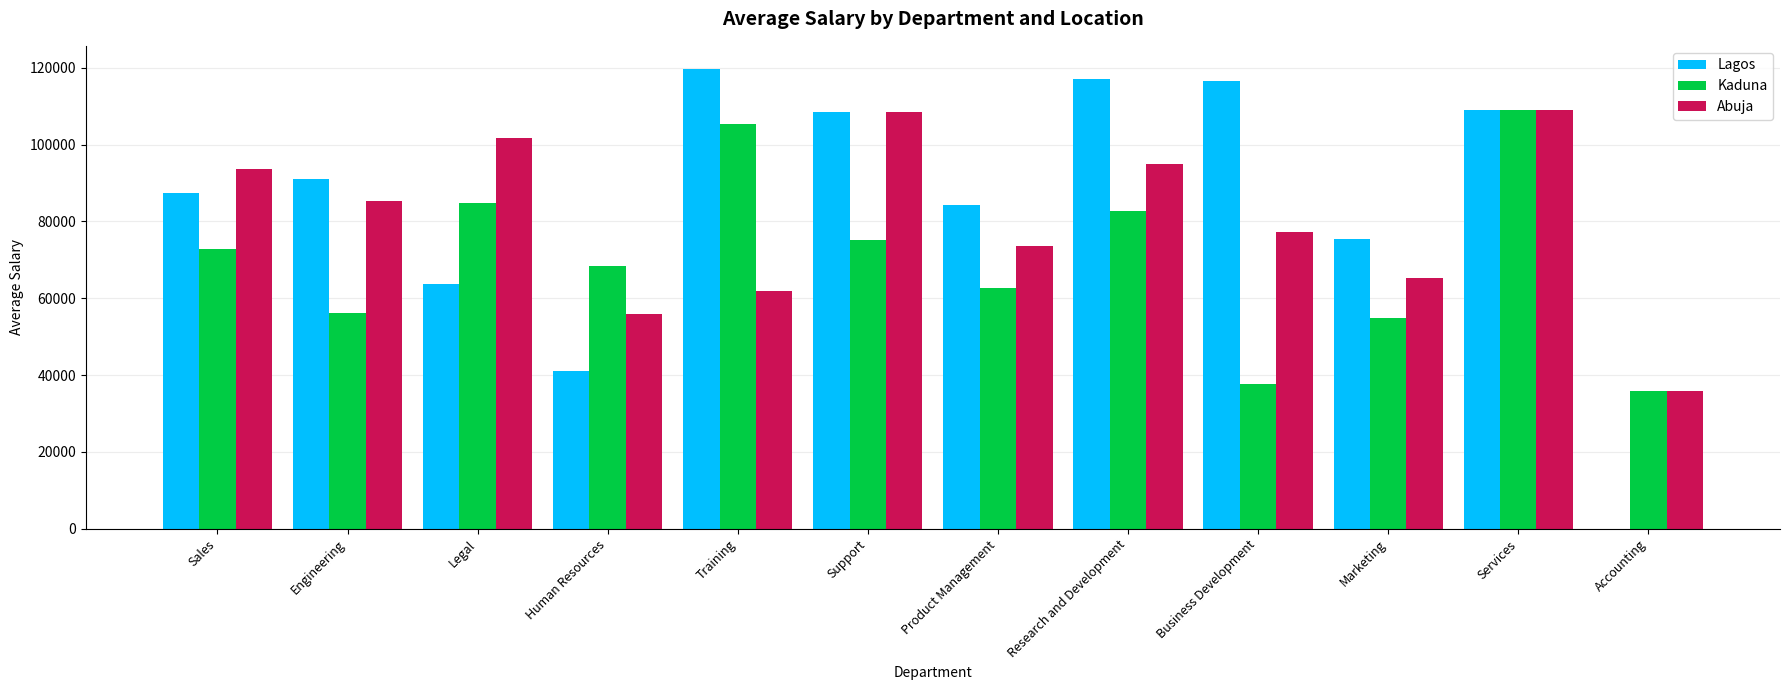

Where is Lagos nearest to the value 59875?

Legal